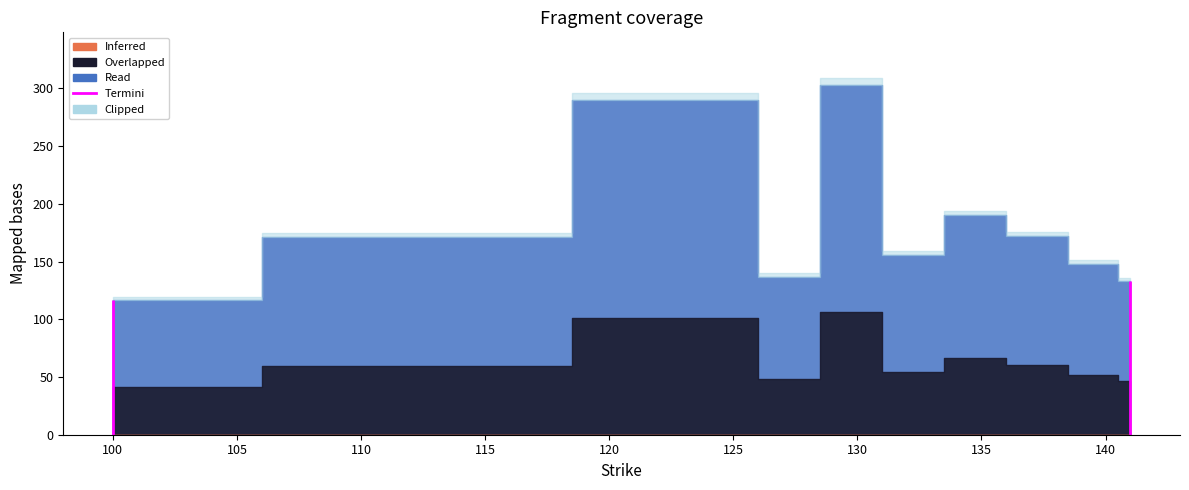

How many categories are shown in the chart?

10